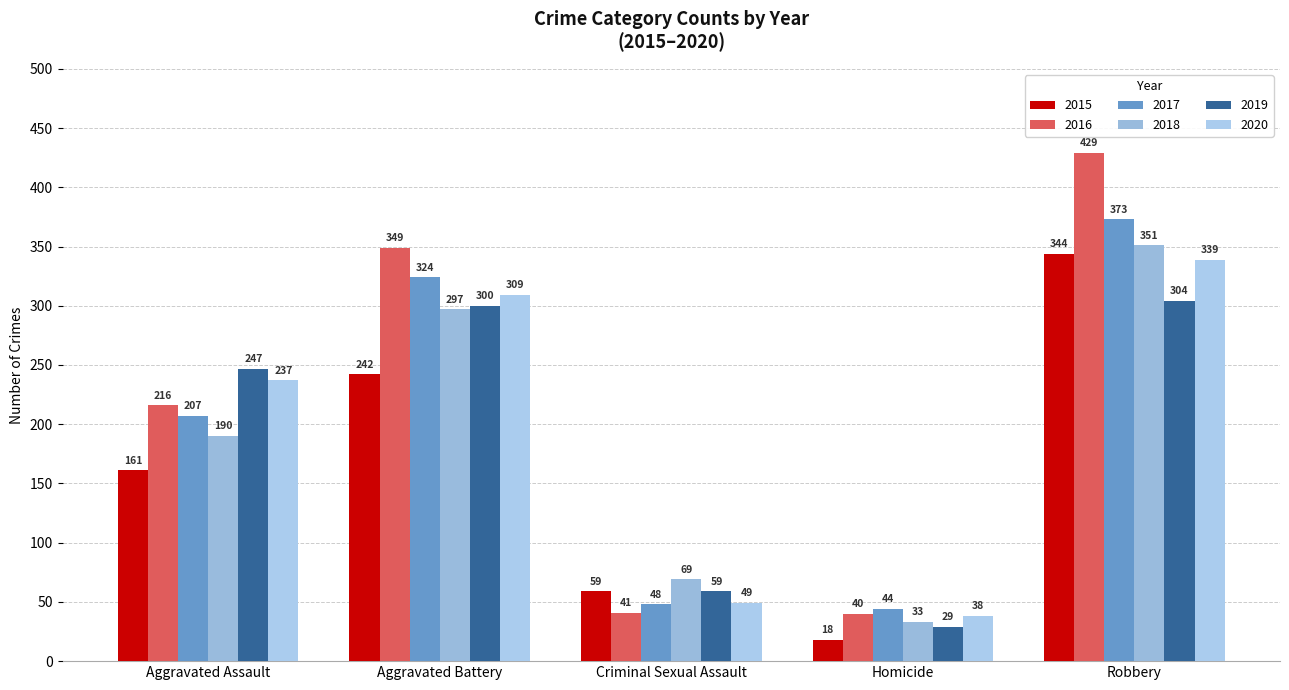

True or false: 2019 has a value of 29 at Homicide.

True